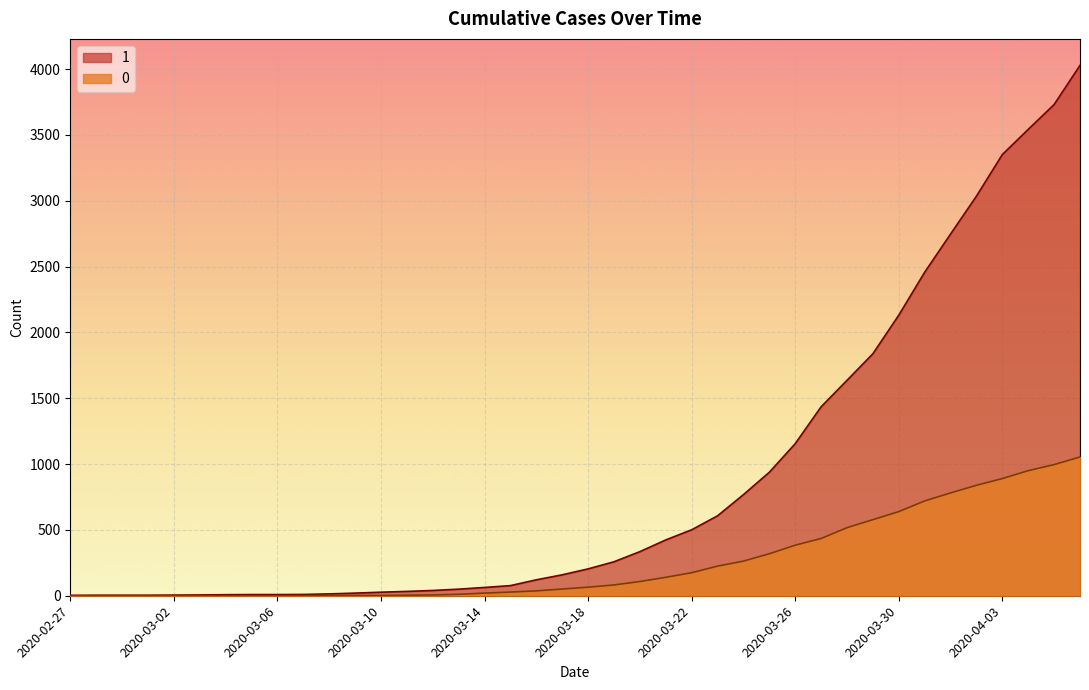

Which has a higher value, 2020-04-01 or 2020-03-23?

2020-04-01